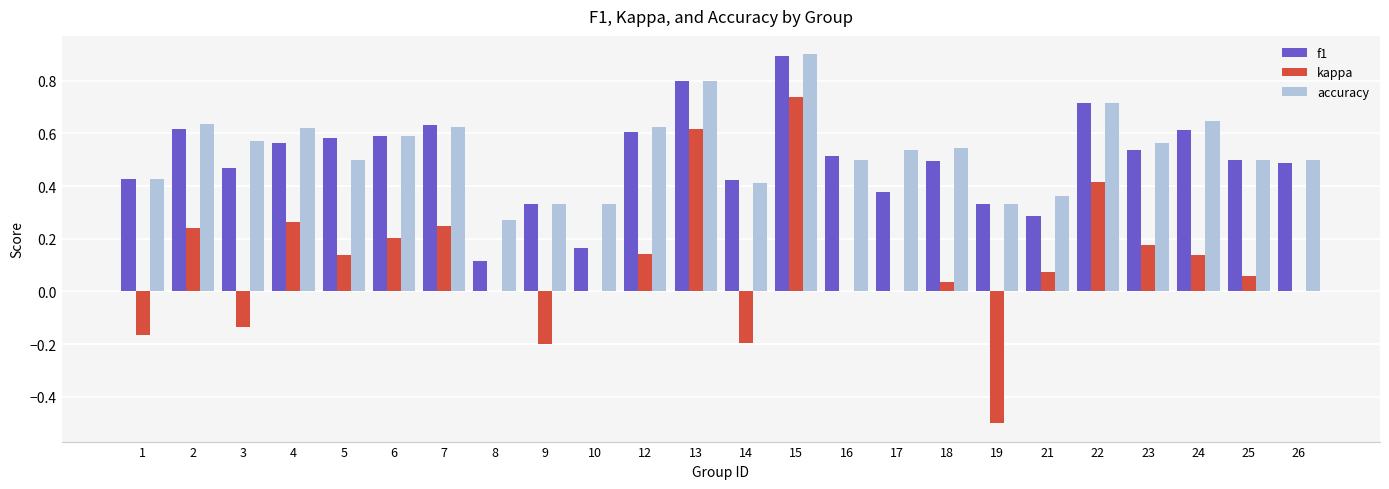

The kappa series shows 0.2 at 6. True or false?

True